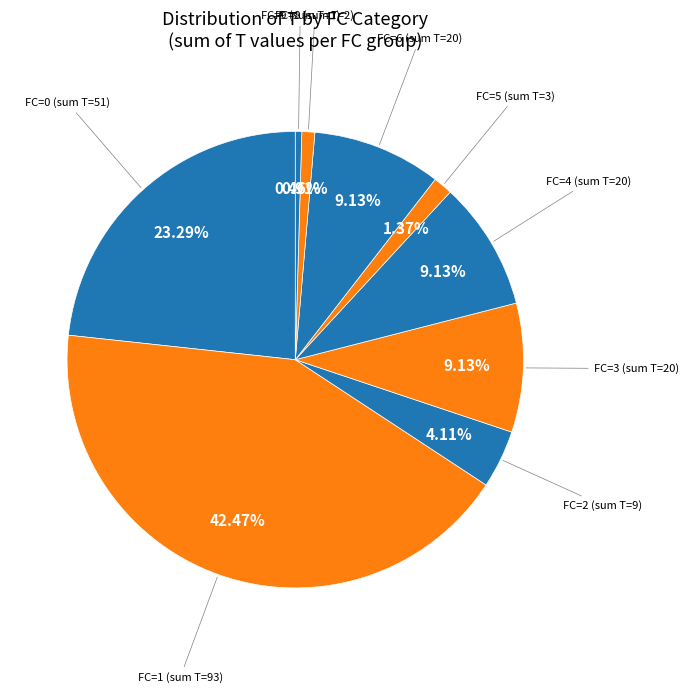

Does any single category account for the majority?

No